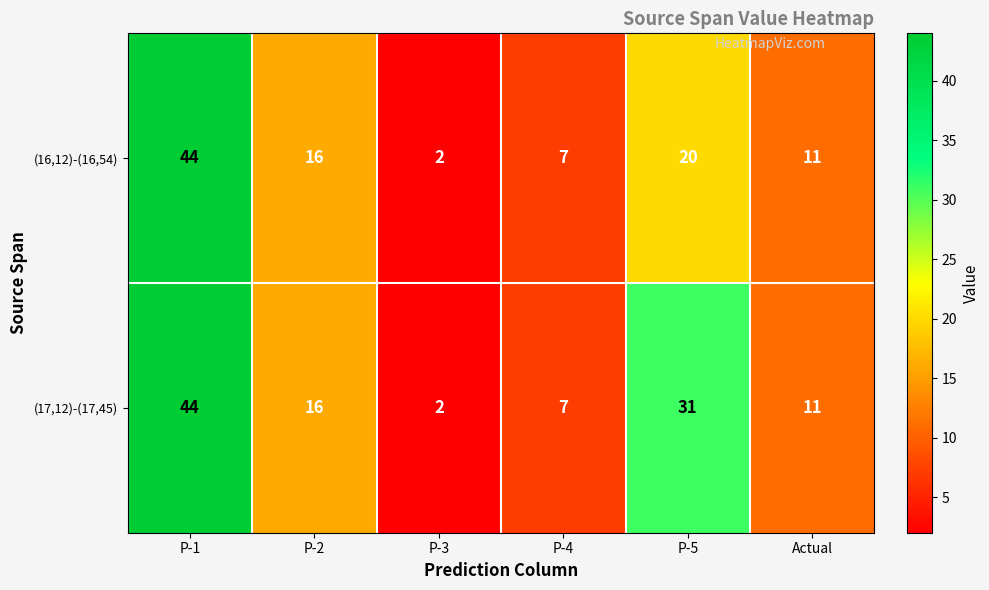

At which category is the sum across all series the highest?

P-1